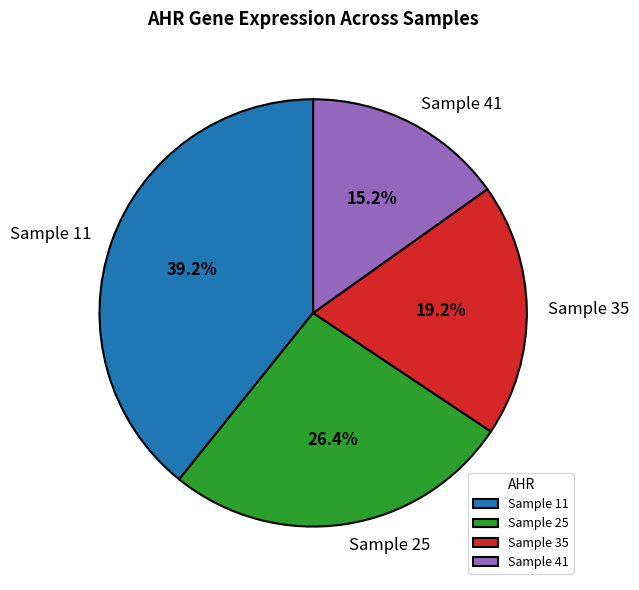

What is the smallest slice in the pie chart?

Sample 41